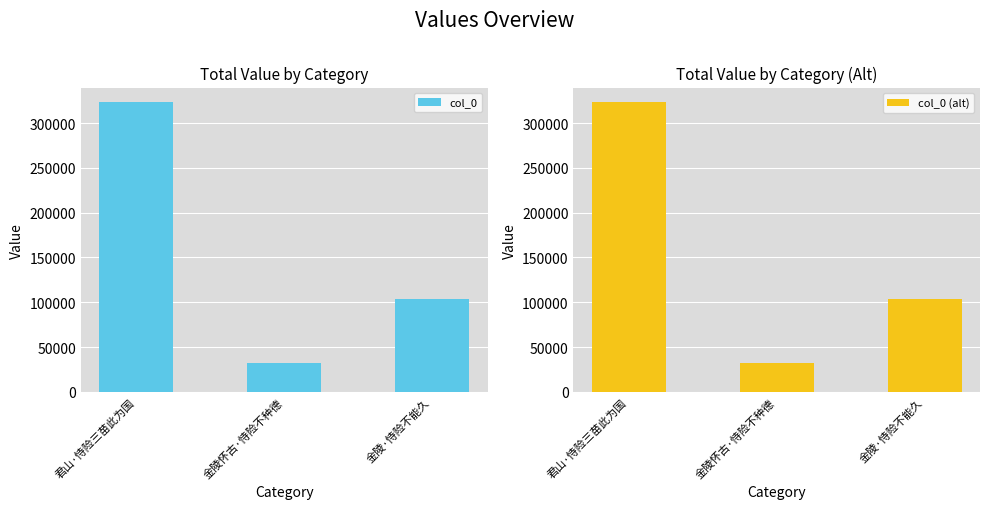

What are all the series names shown in the legend?

col_0, col_0 (alt)